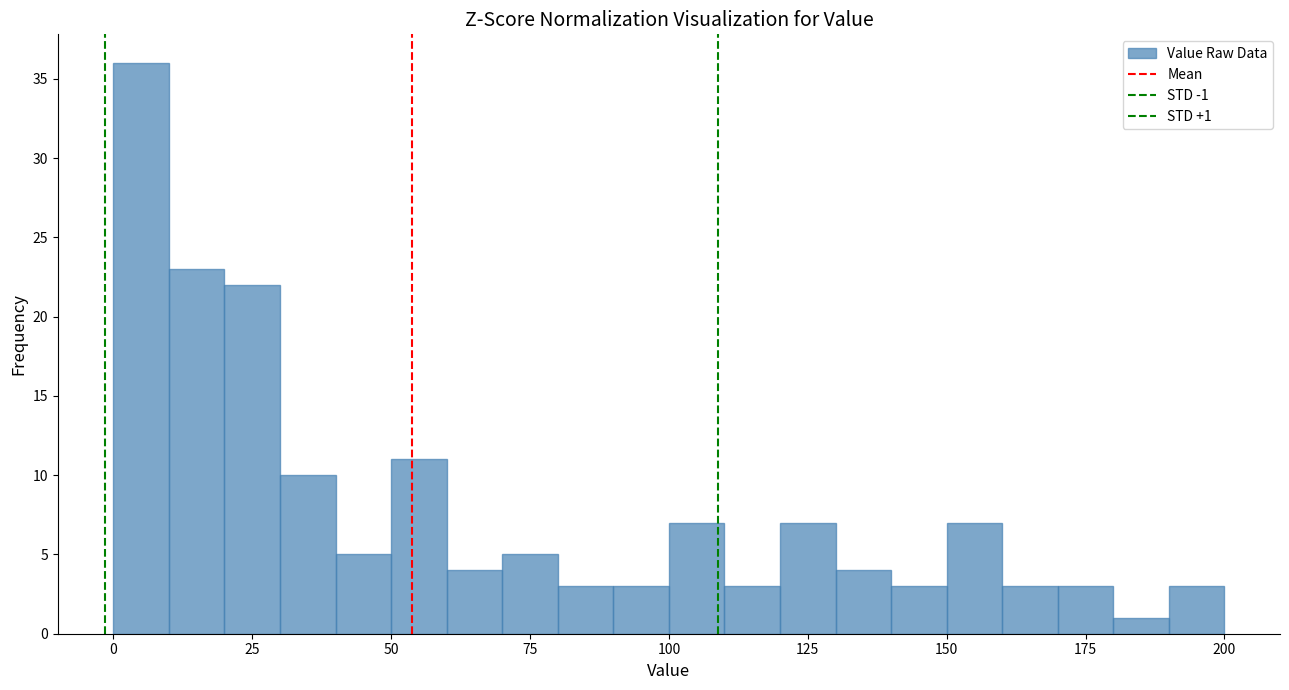

Around what value on the x-axis is the tallest bar? Give the approximate position of its centre, as read against the axis.

5